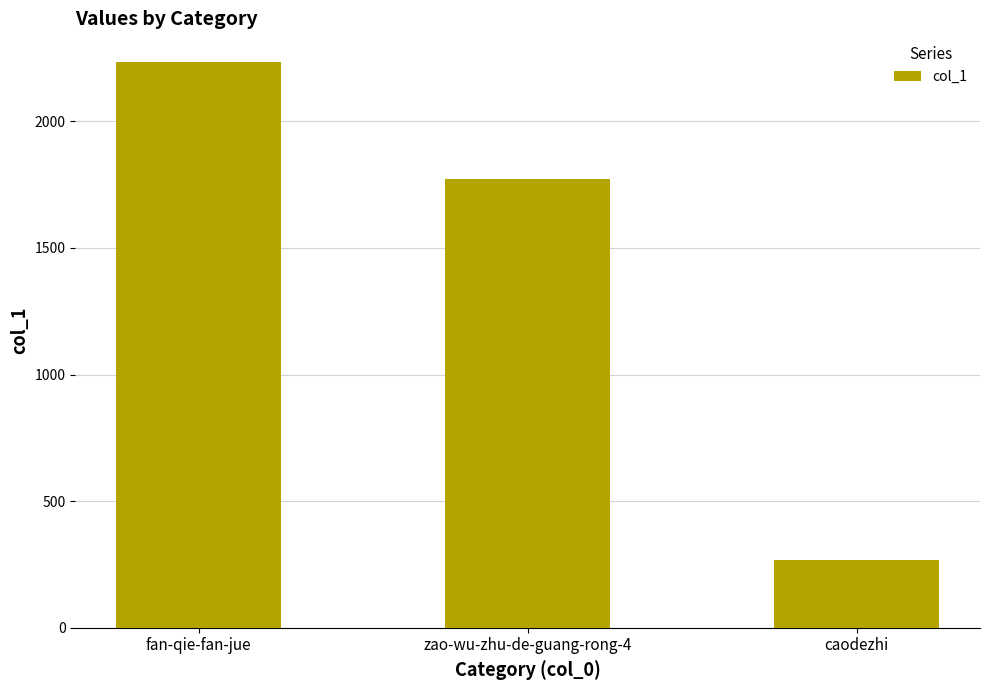

What is the value of the 1st bar from the left?

2236